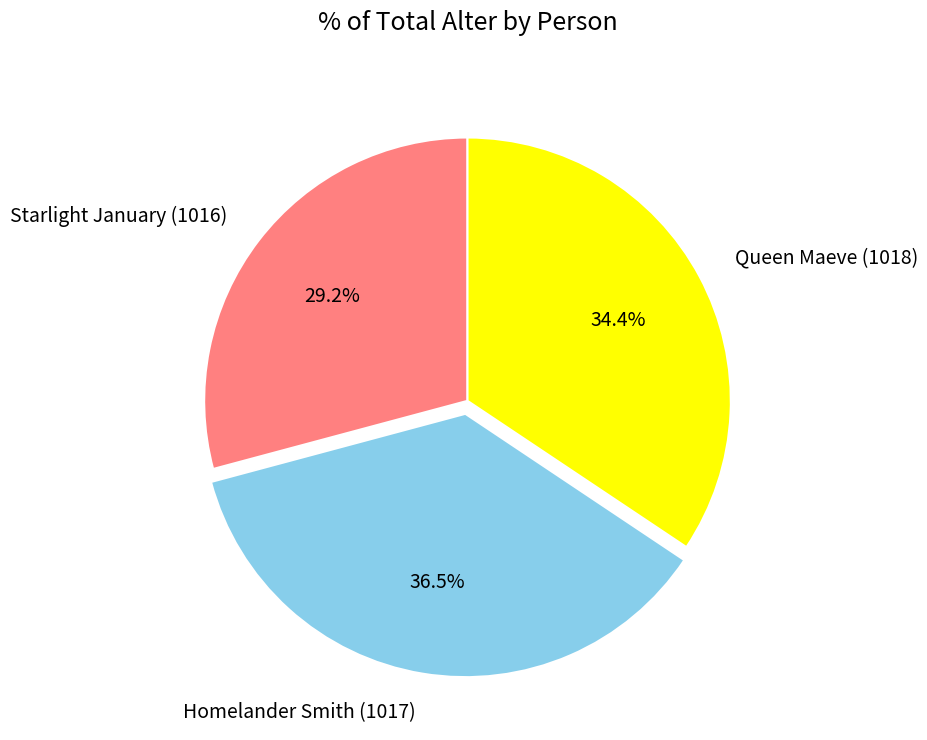

To the nearest percent, what is the combined percentage of Queen Maeve (1018) and Starlight January (1016)?

64%